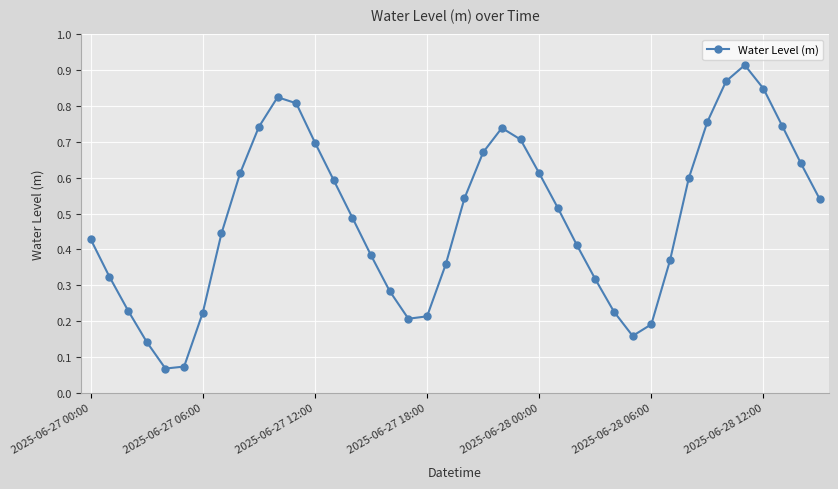

How many interior local peaks (higher than both neighbors) does the data have?

3